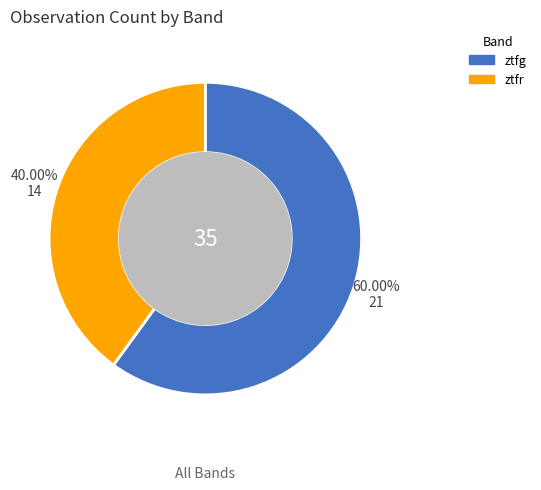

What is the smallest slice in the pie chart?

ztfr